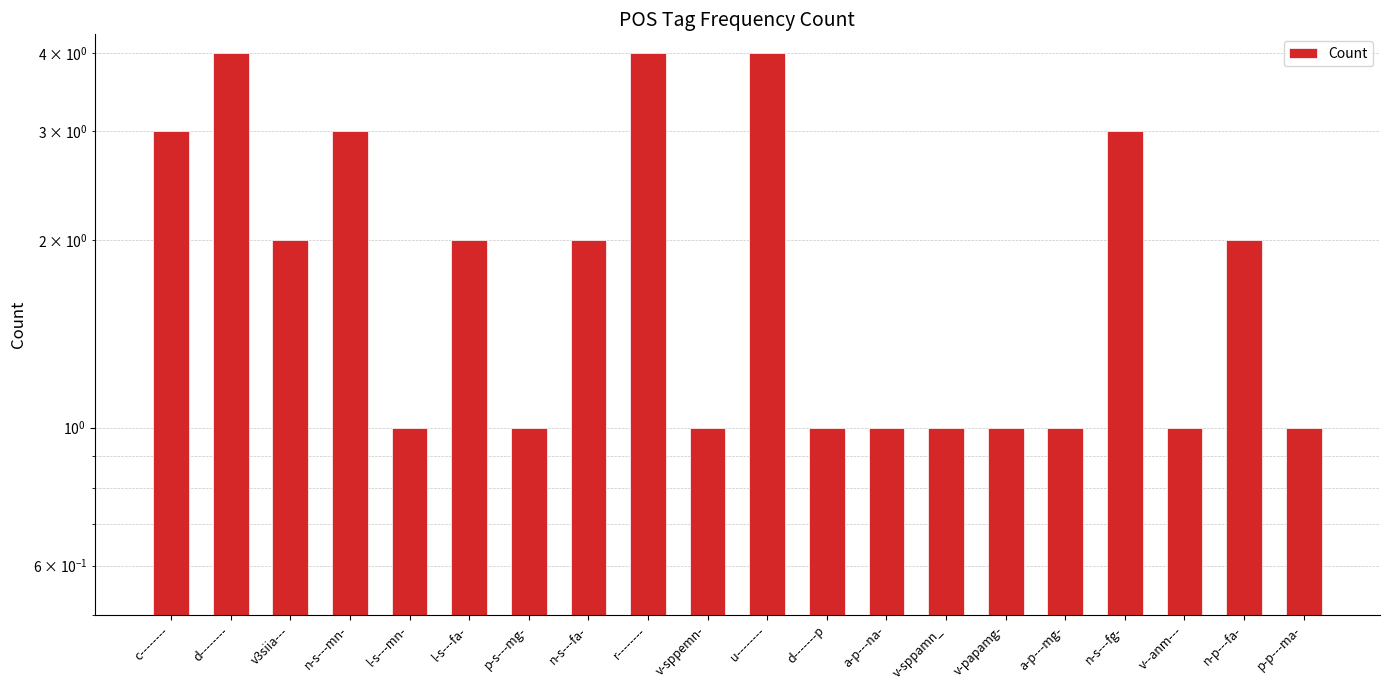

What is the minimum value shown in the chart?

1